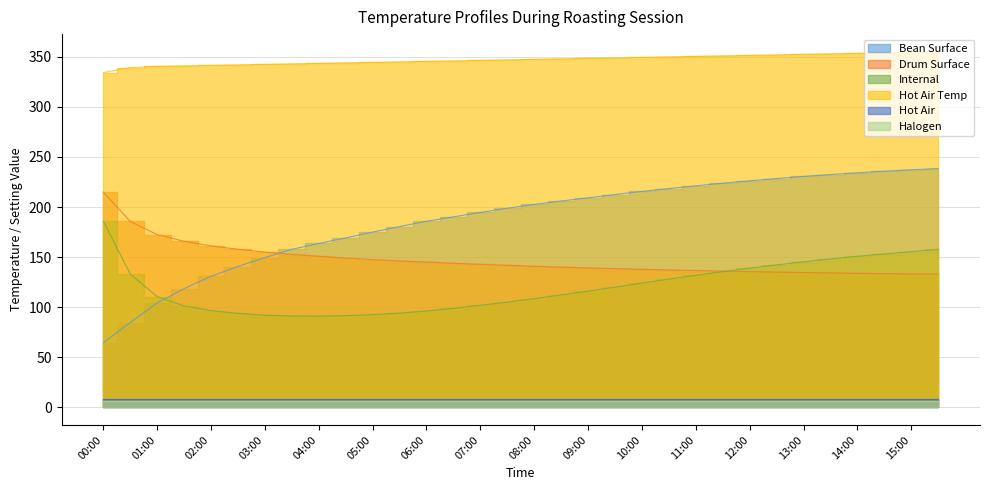

Where do Drum Surface and Bean Surface first cross each other?

03:00 and 03:30